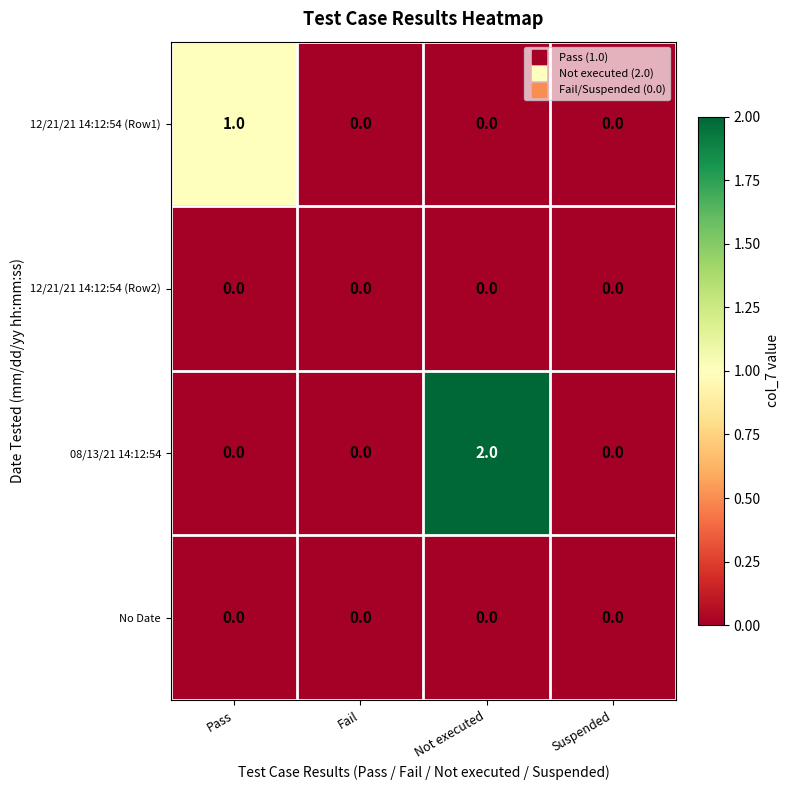

How many series are shown in this chart?

4